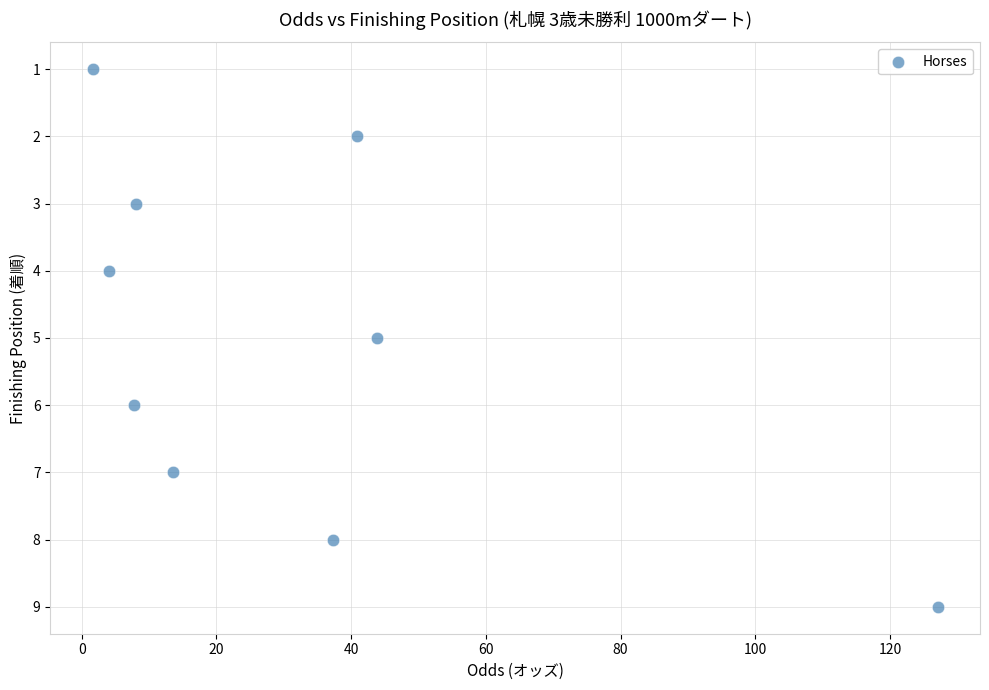

What is the average Y value?

5